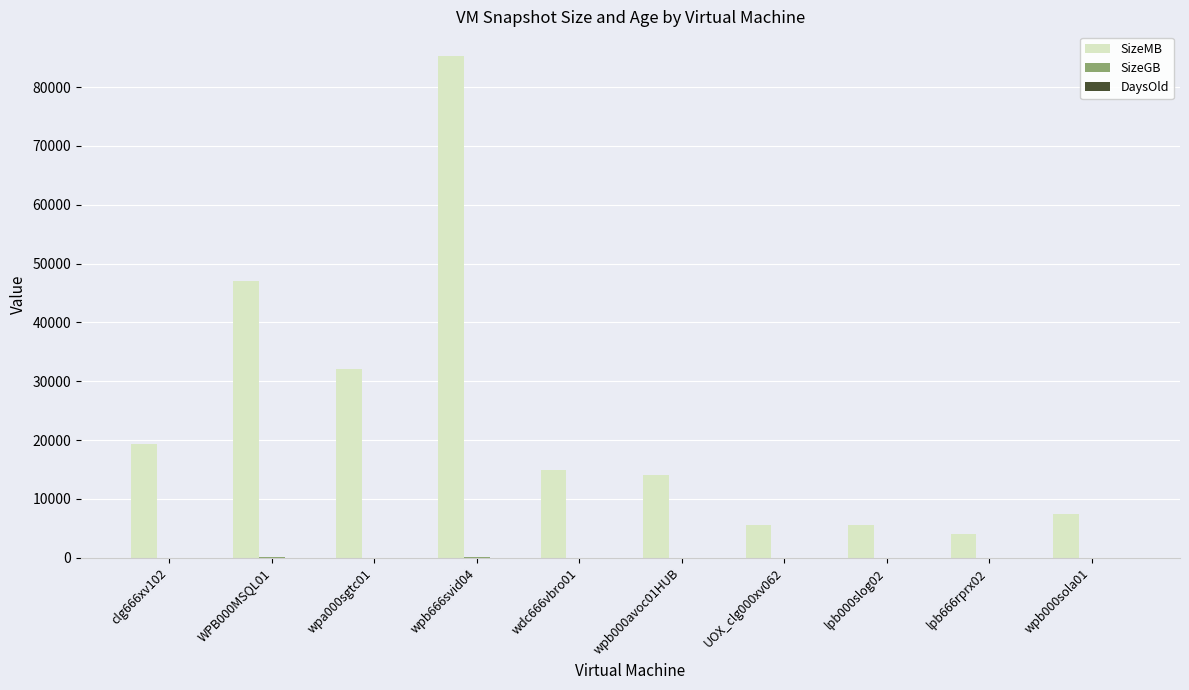

Which category has the highest value across all series?

wpb666svid04